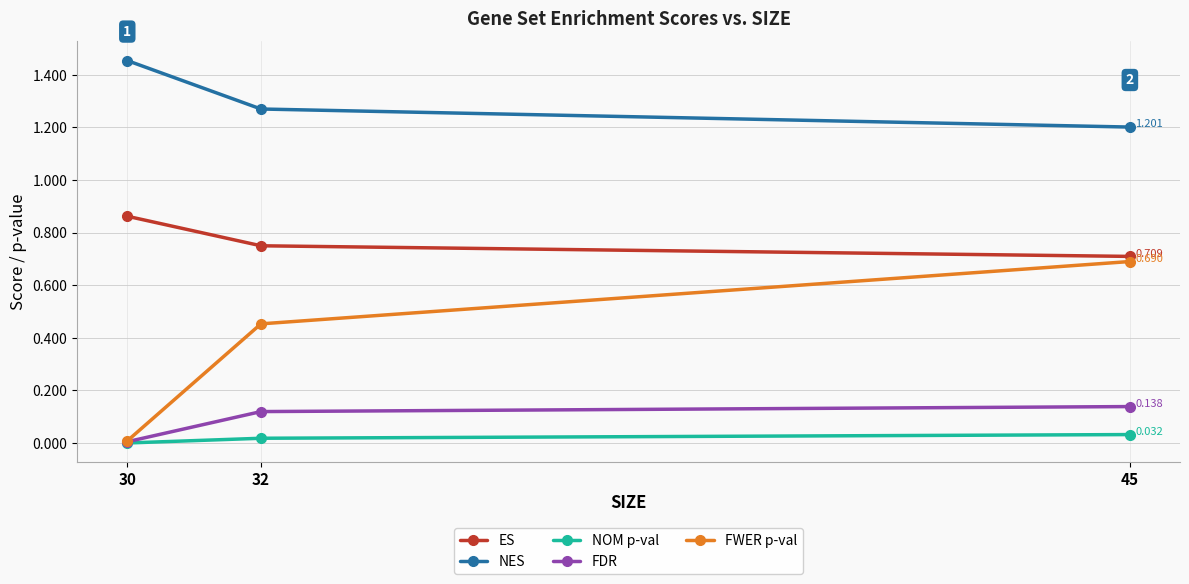

At how many categories does at least one series exceed 0?

3